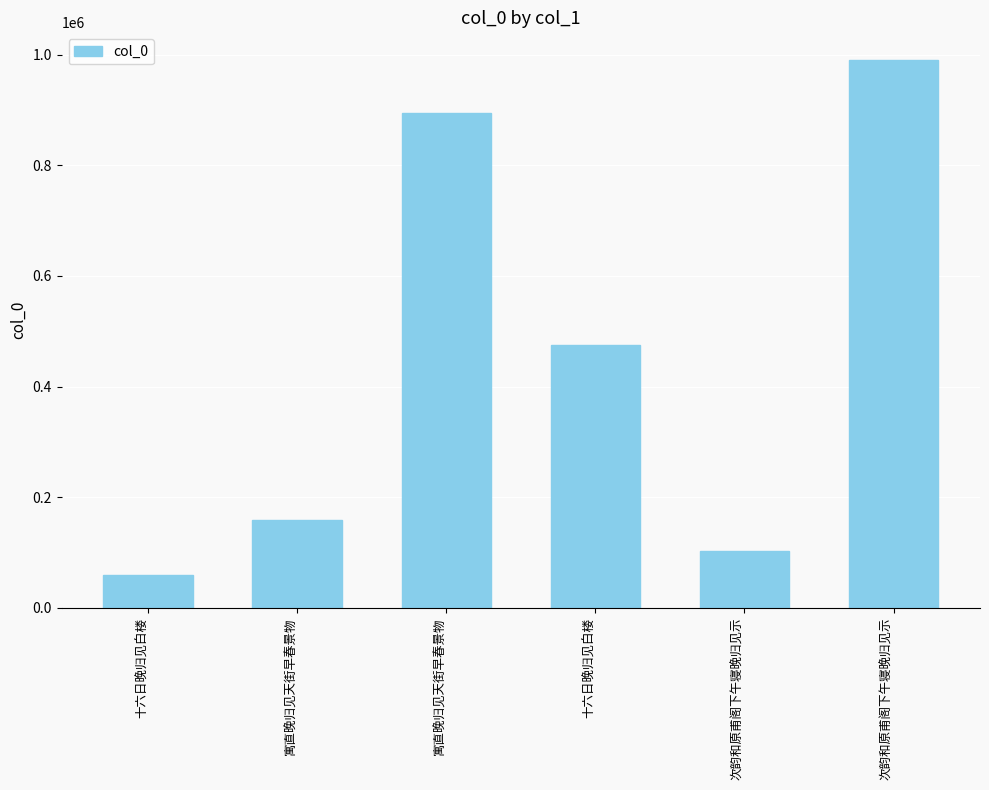

How many data points does each series have?

6